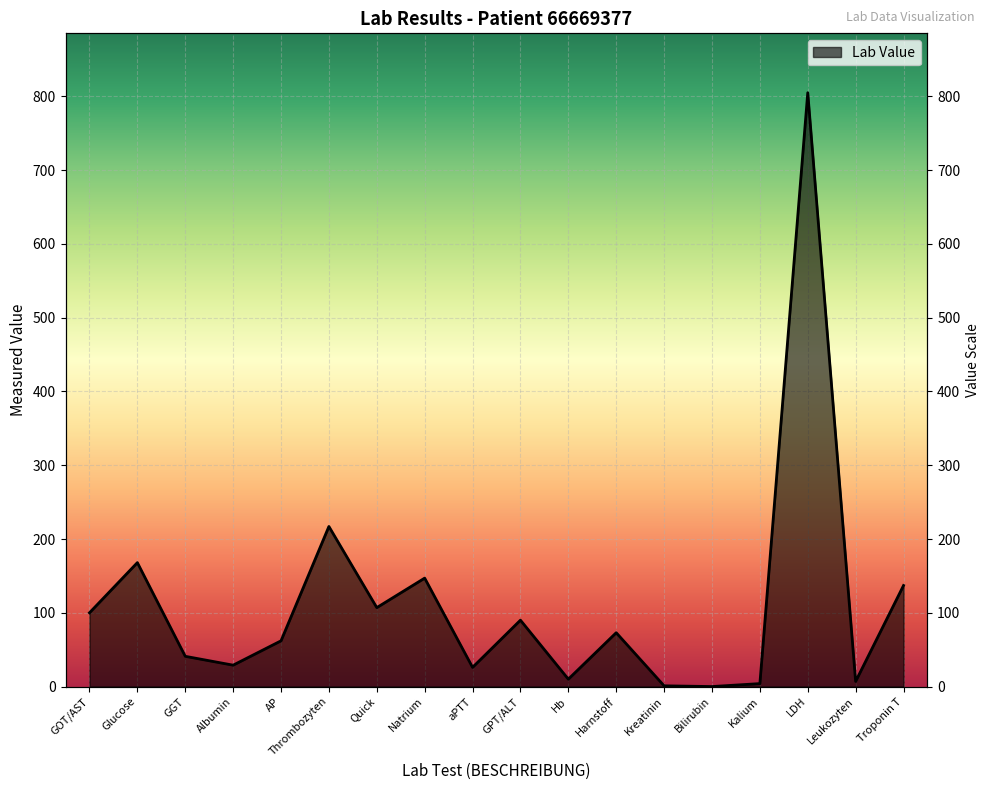

True or false: there are more than 0 points higher than both neighbors.

True